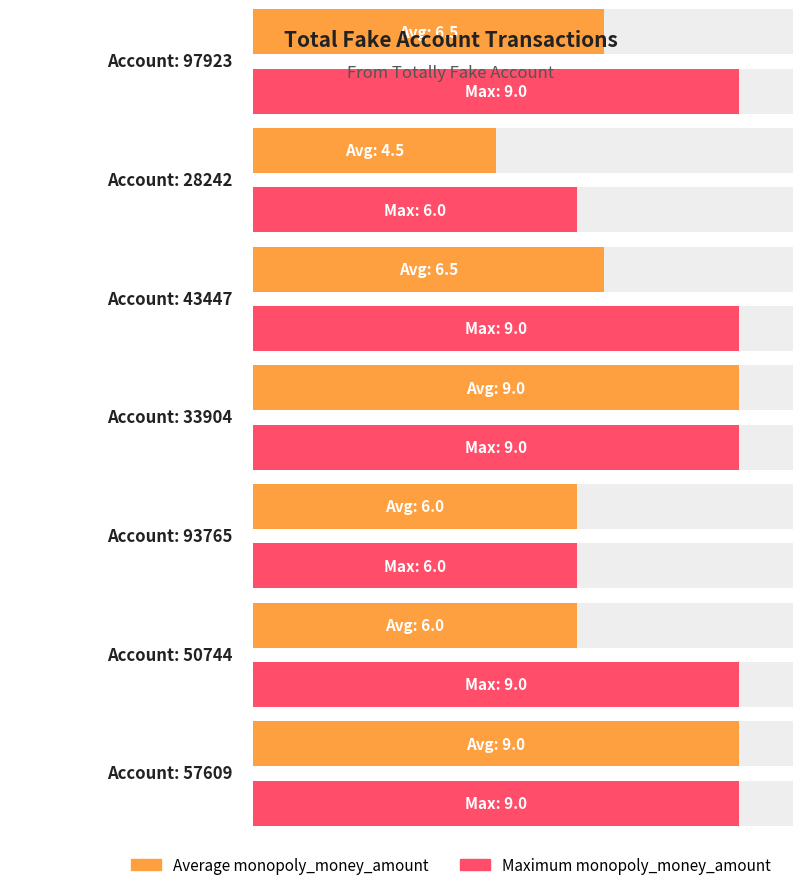

What is the greatest value displayed?

9.0